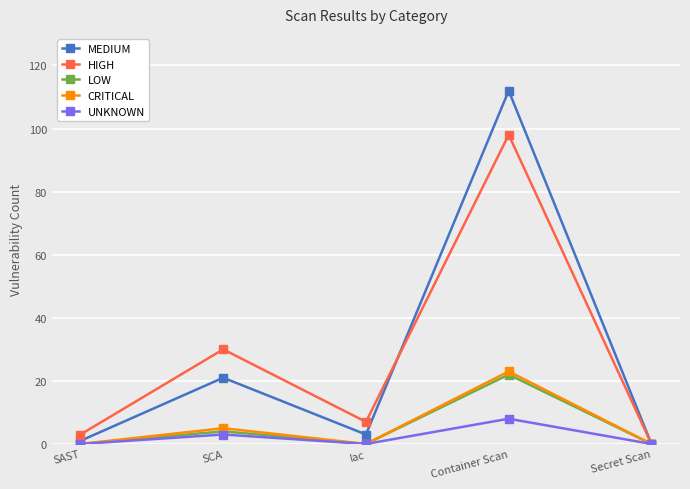

Reading right to left, list all the values displayed in this chart.

MEDIUM: 0	112	3	21	1
HIGH: 0	98	7	30	3
LOW: 0	22	0	4	0
CRITICAL: 0	23	0	5	0
UNKNOWN: 0	8	0	3	0